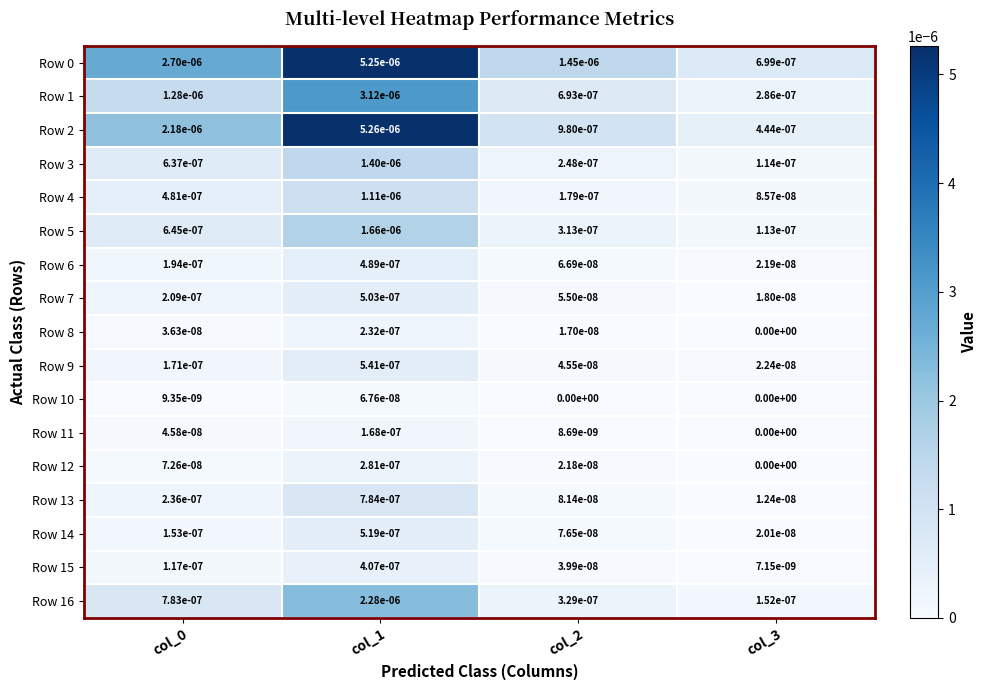

How many data points does each series have?

4